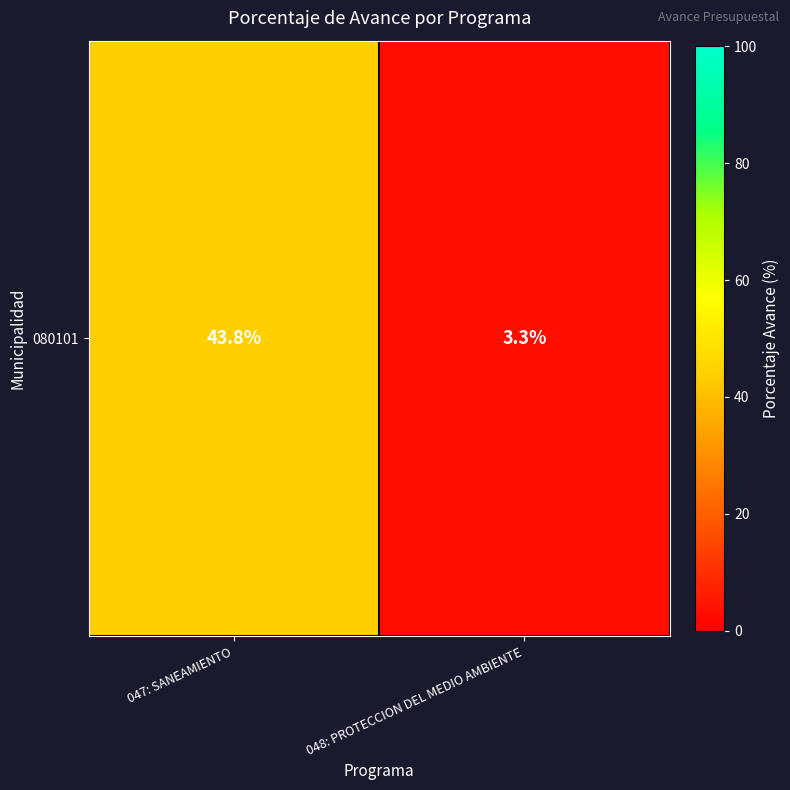

Between 047: SANEAMIENTO and 048: PROTECCION DEL MEDIO AMBIENTE, which is larger?

047: SANEAMIENTO